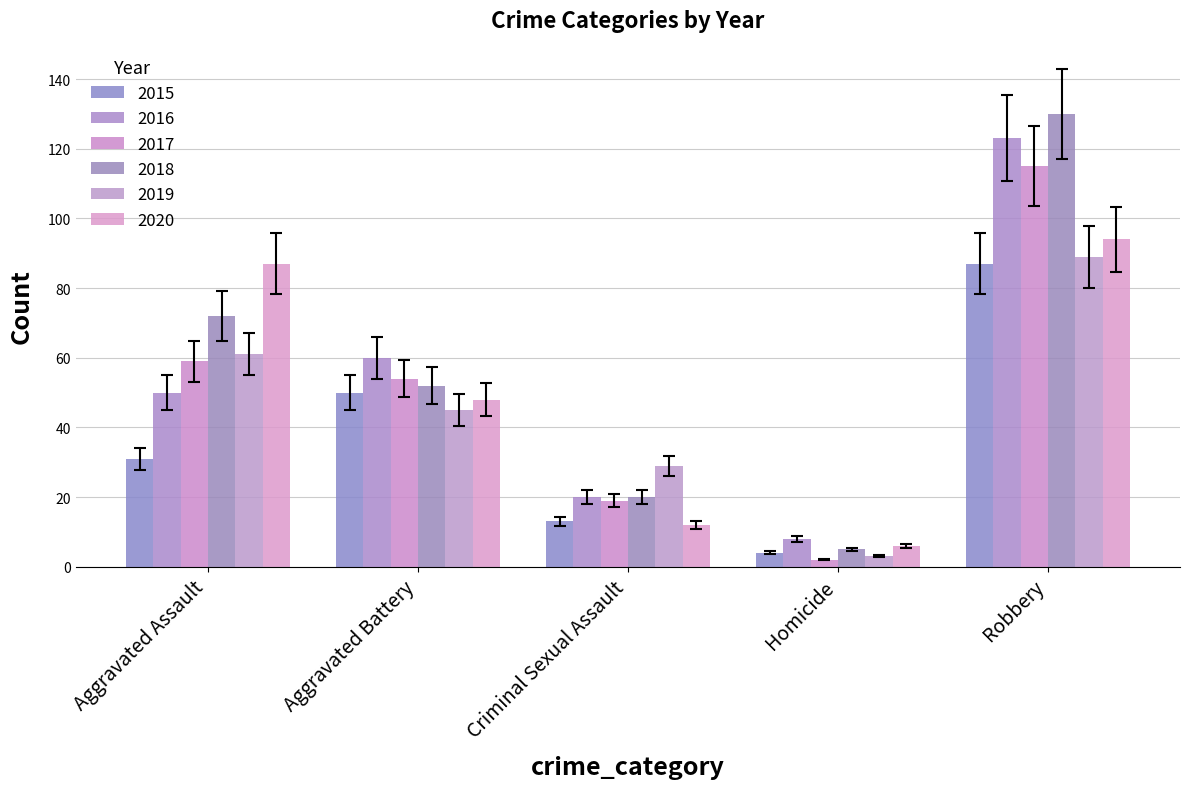

How many bars are there in each group?

6